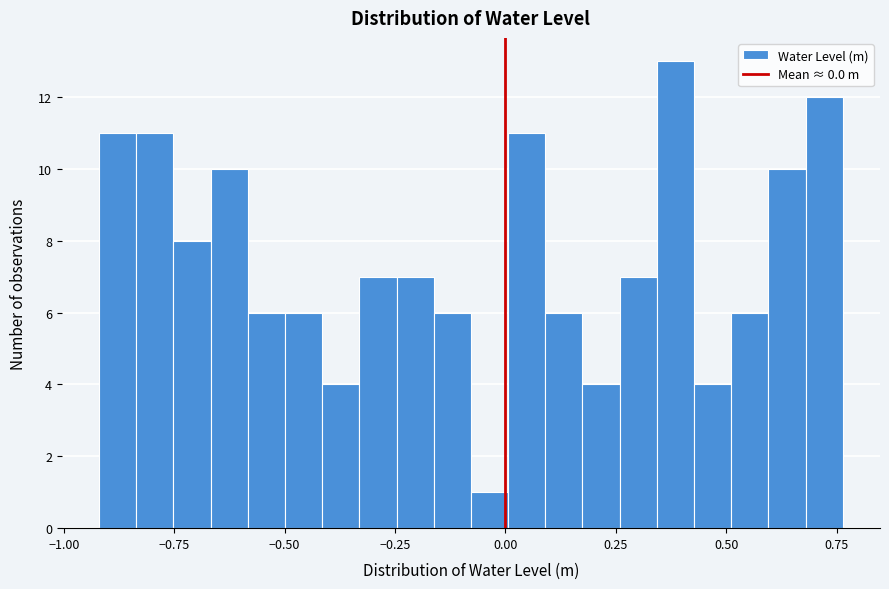

Around what value on the x-axis is the tallest bar? Give the approximate position of its centre, as read against the axis.

0.40